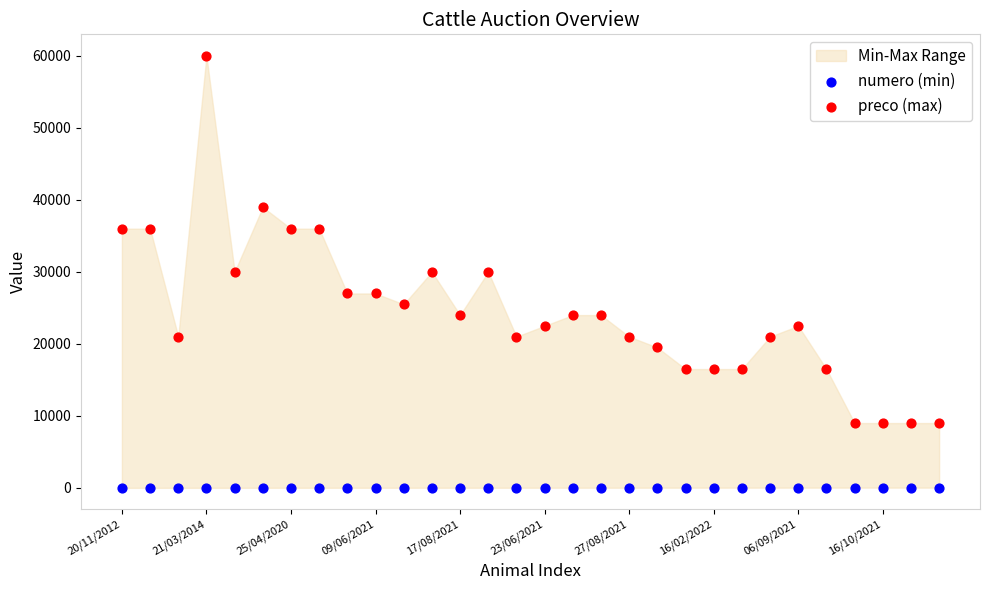

Which series has the largest Y range (max minus min)?

preco (max)